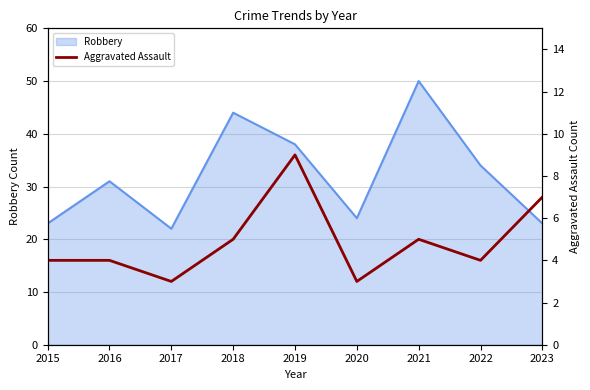

What is the minimum value shown in the chart?

3